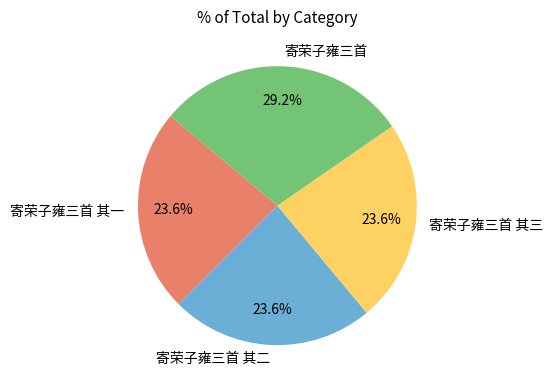

Is 寄荣子雍三首 其一 the majority of the pie?

No